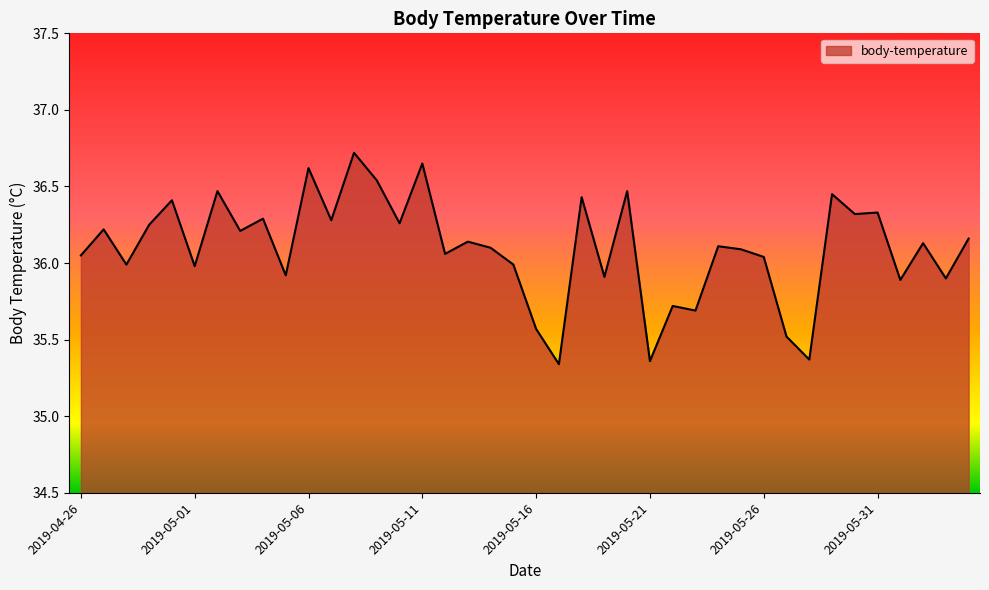

True or false: there are more than 0 points higher than both neighbors.

True